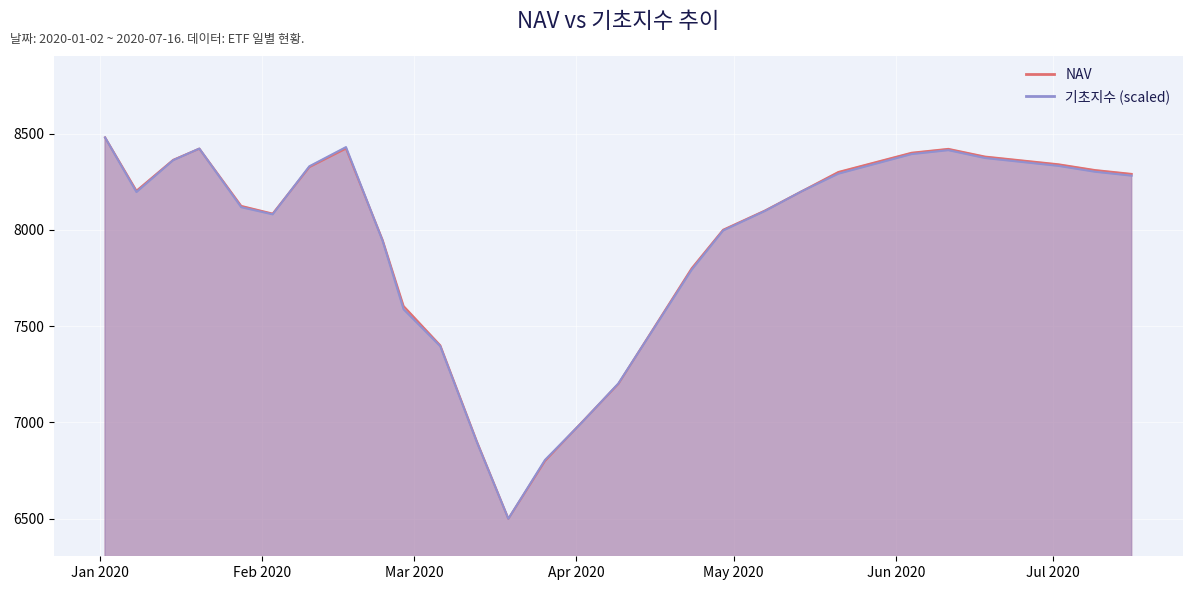

Which category has the highest value in the 기초지수 series?

2020-01-02